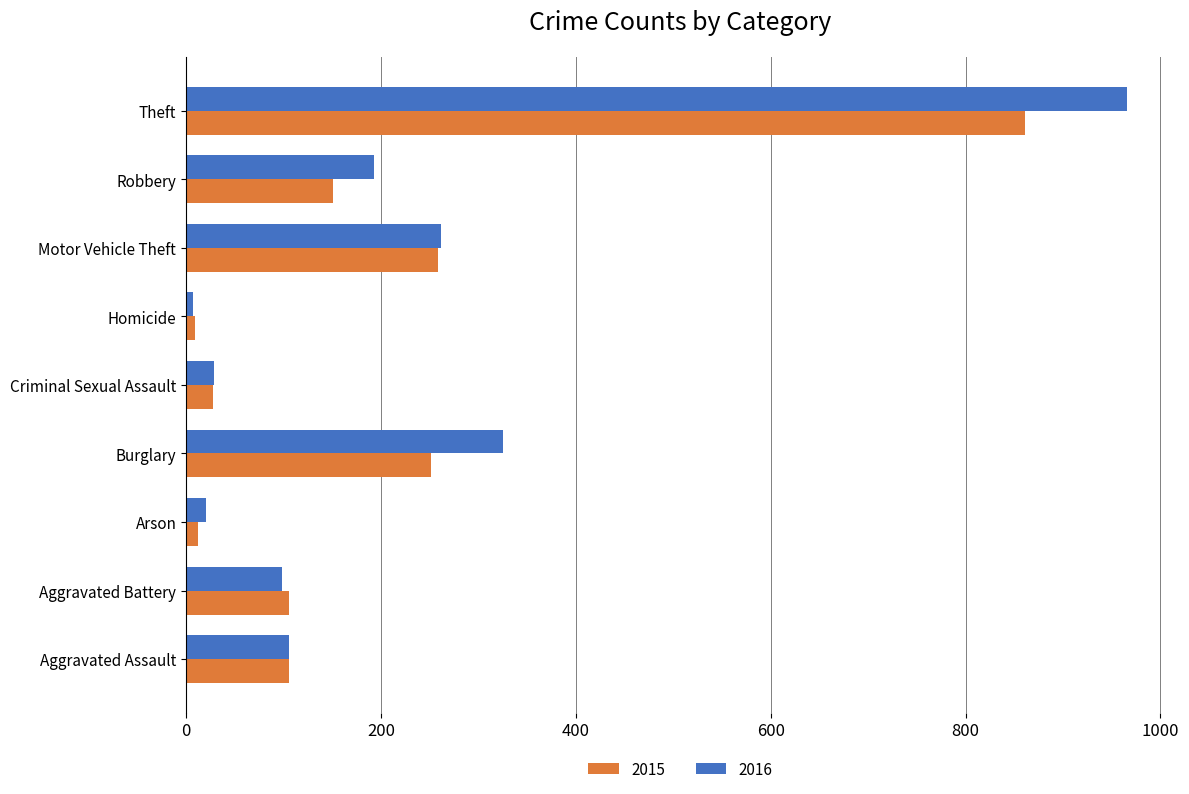

At which label is 2016 closest to 486?

Burglary